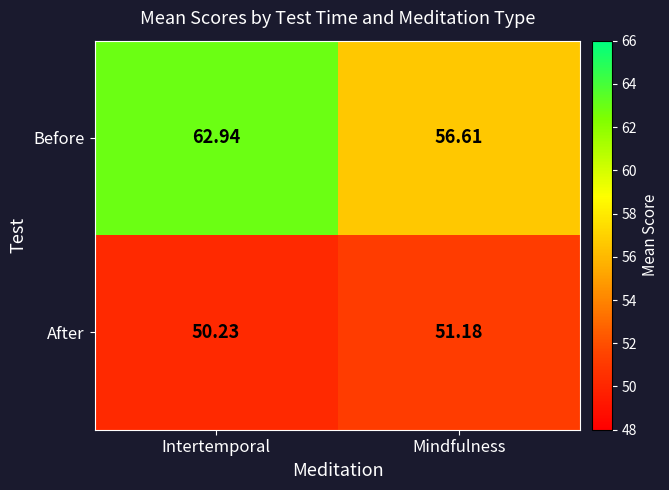

Where does the Before series first go above 62?

Intertemporal